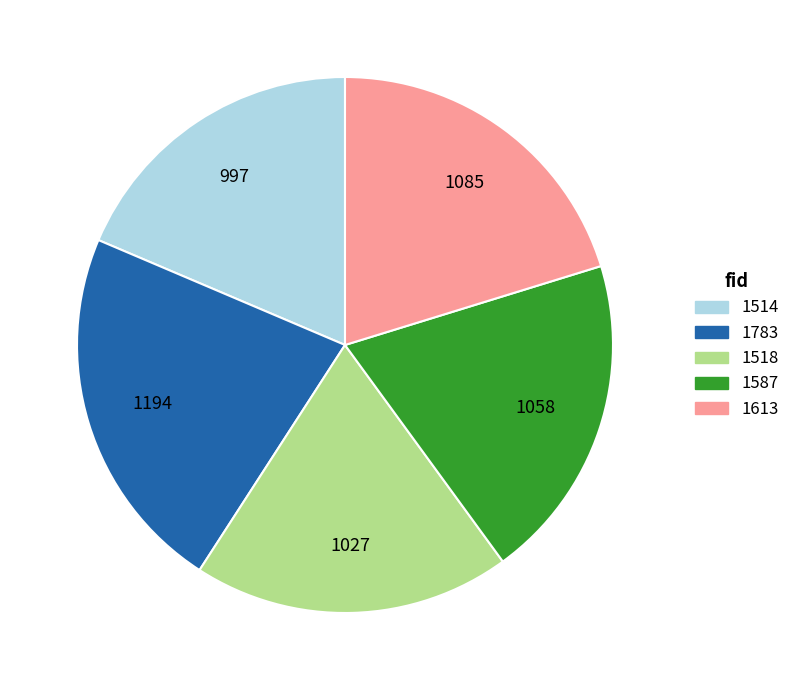

How many slices are in this pie chart?

5